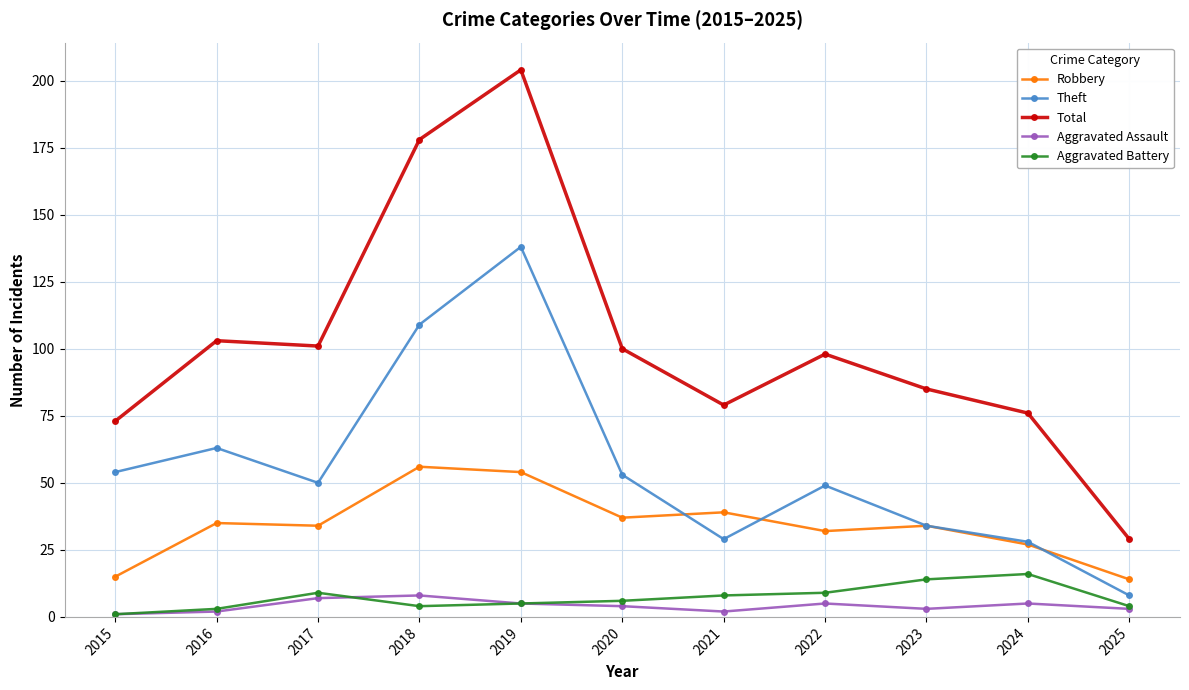

Between 2016 and 2024, which series saw the biggest shift?

Theft